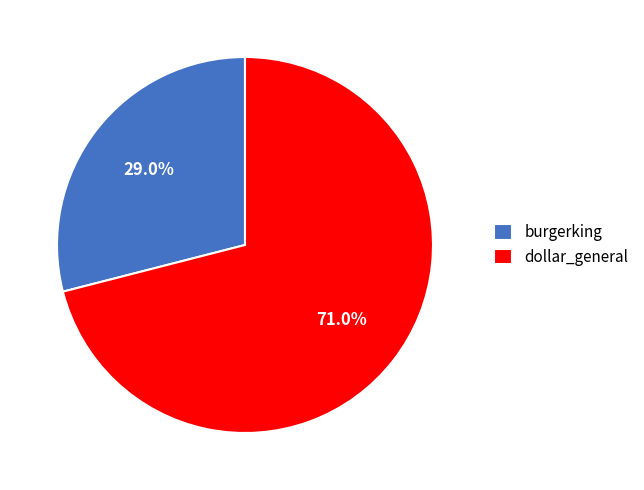

Does burgerking account for over 50% of the chart?

No